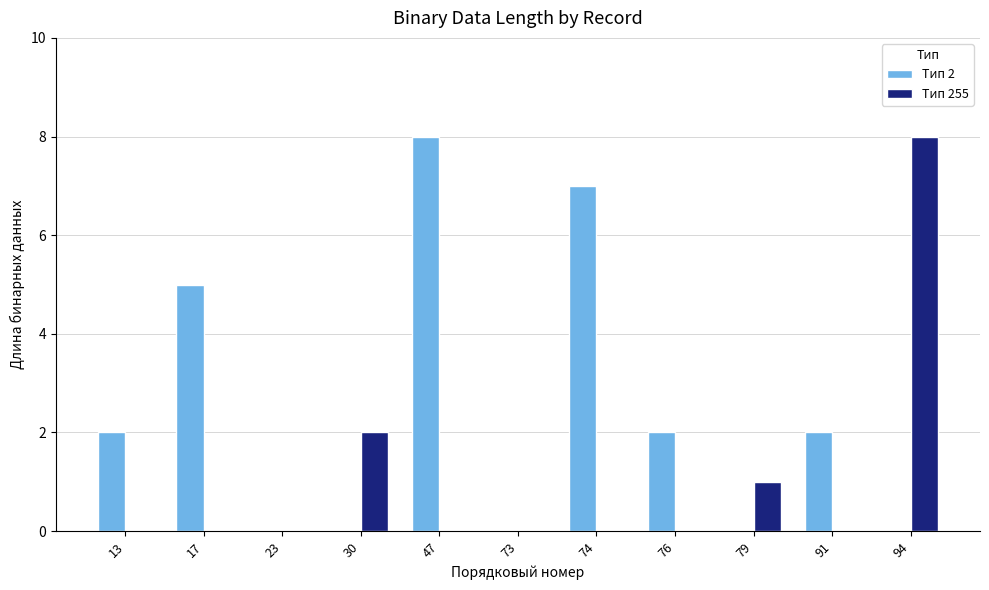

Which series has the largest total across all categories?

Тип 2